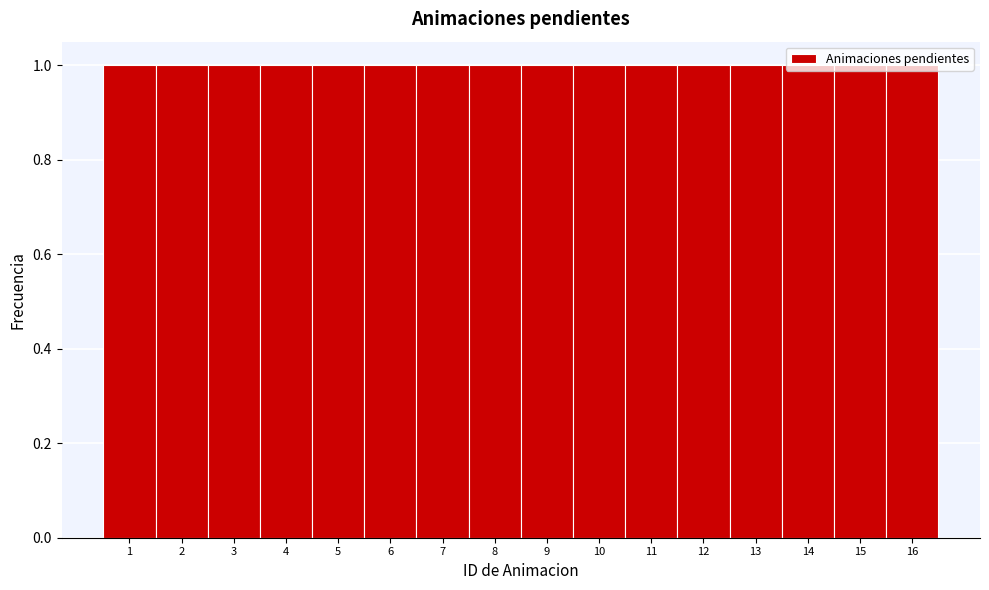

How tall is the bar that spans 4.5 to 5.5 on the x-axis? The values are not printed on the chart, so give them approximately, as read against the axis.

1